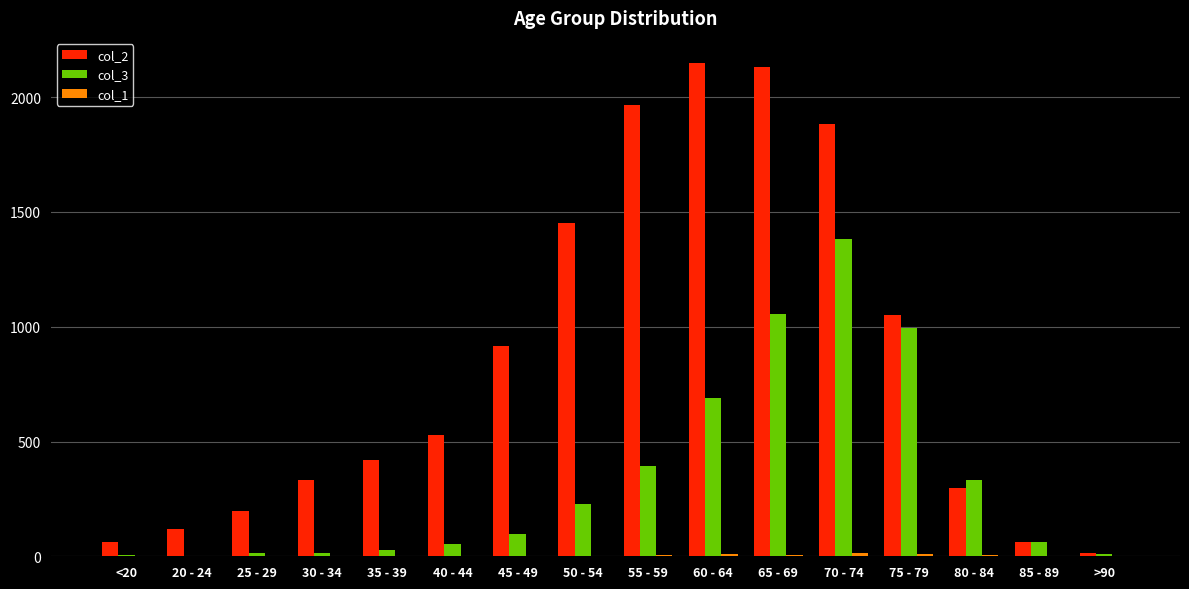

What is the spread (max minus min) of values at 45 - 49?

914